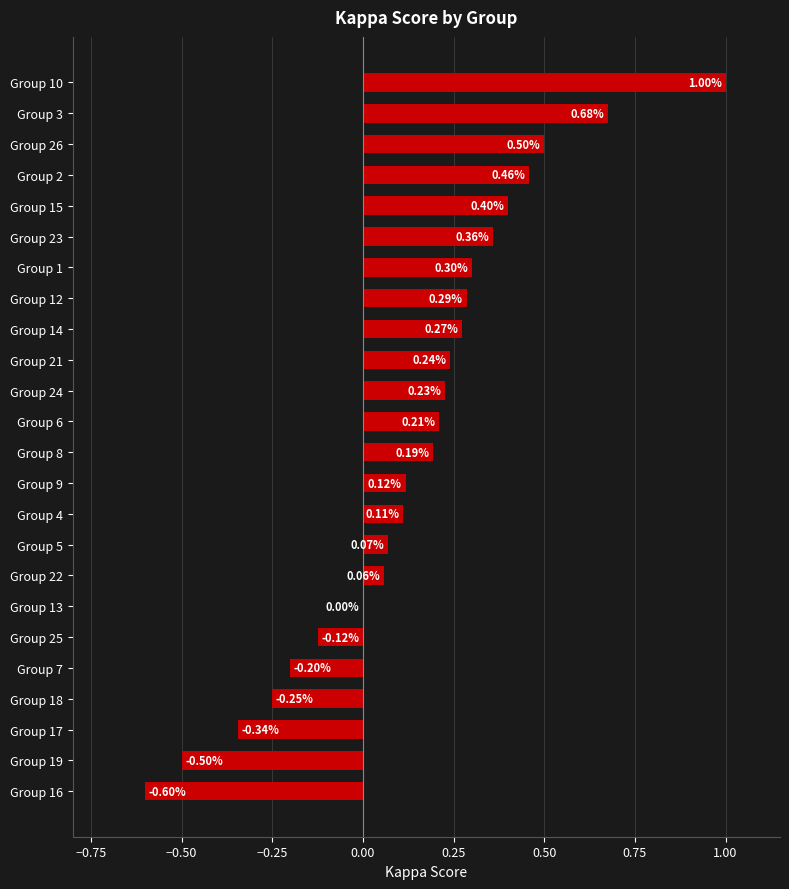

Which has a higher value, Group 12 or Group 13?

Group 12